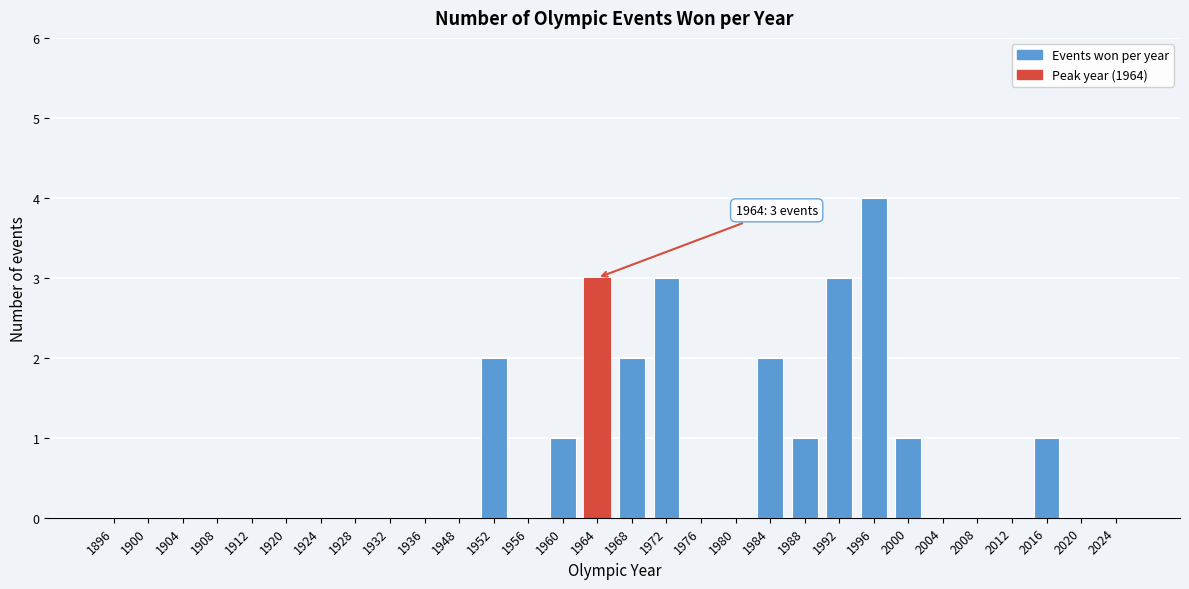

Reading left to right, transcribe all the data shown in this chart.

1896=0	1900=0	1904=0	1908=0	1912=0	1920=0	1924=0	1928=0	1932=0	1936=0	1948=0	1952=2	1956=0	1960=1	1964=3	1968=2	1972=3	1976=0	1980=0	1984=2	1988=1	1992=3	1996=4	2000=1	2004=0	2008=0	2012=0	2016=1	2020=0	2024=0